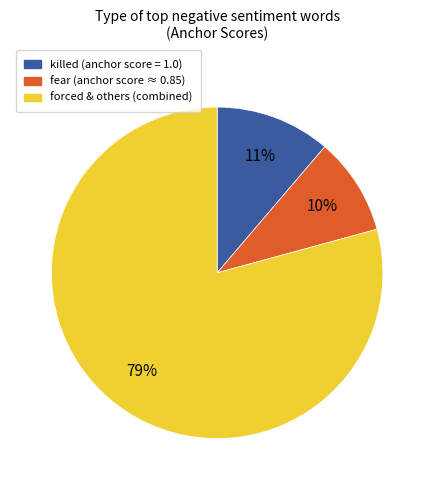

Is there any slice that represents more than half of the pie?

Yes